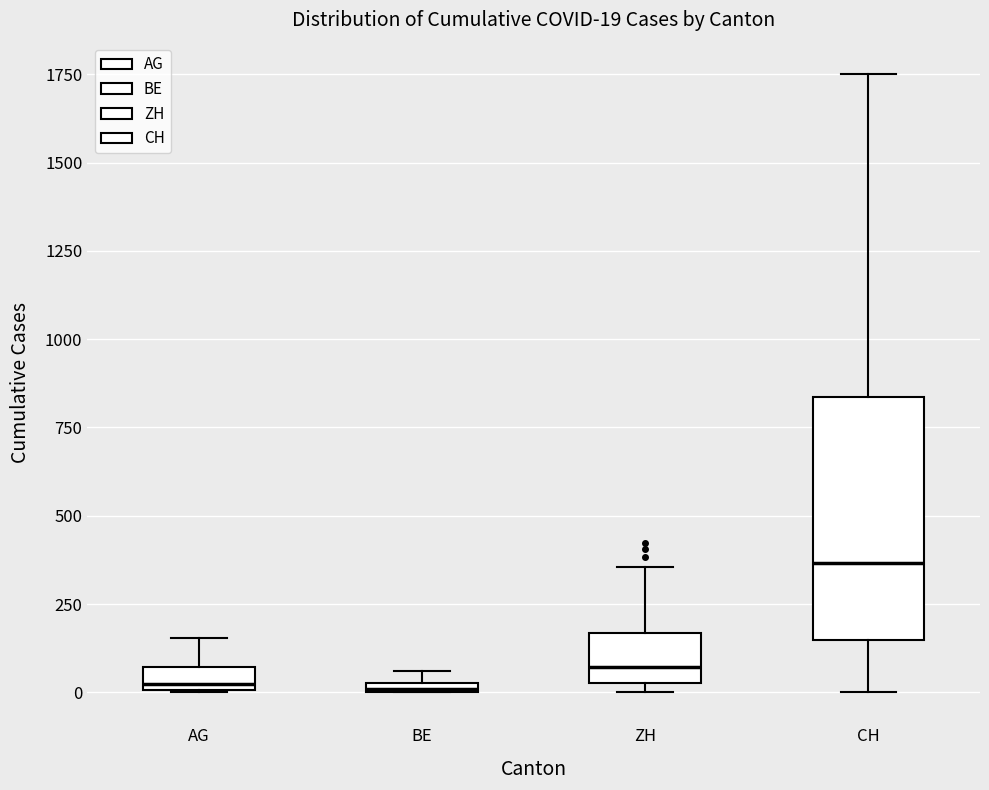

Which box's median line is the highest?

CH